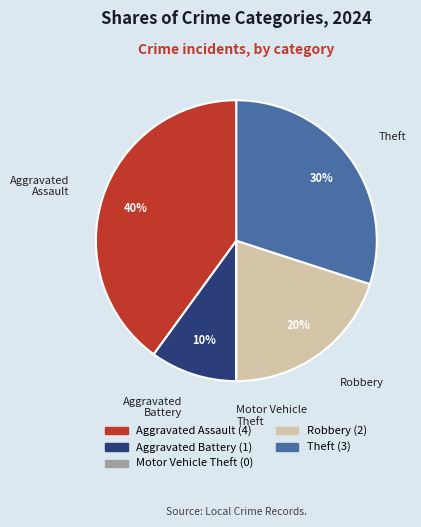

Which category has the biggest portion of the pie?

Aggravated Assault